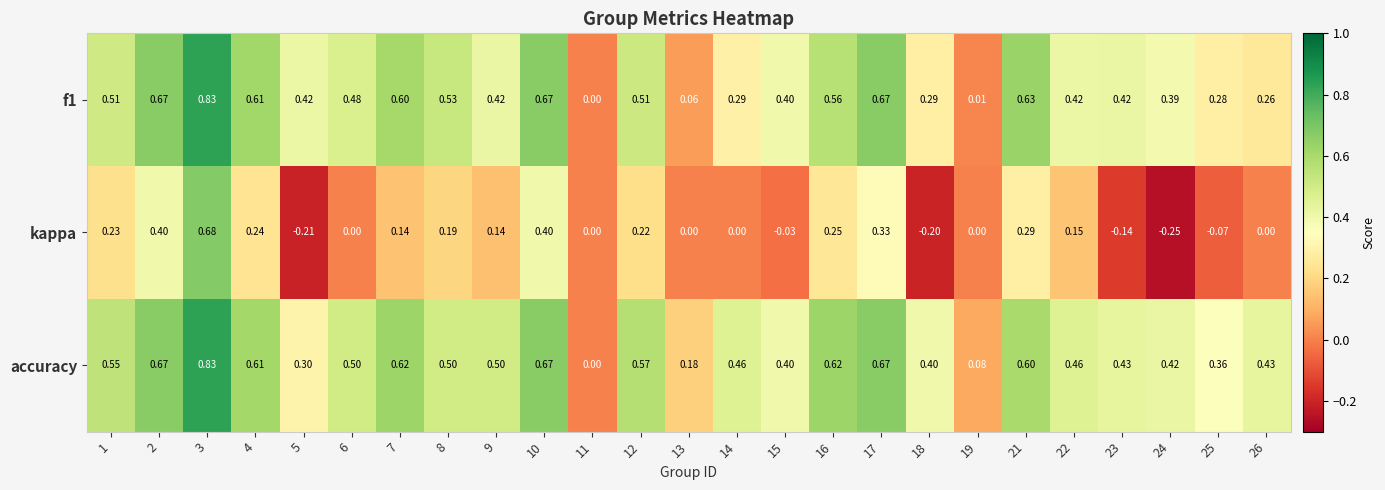

Is the value of accuracy at 12 greater than the value of kappa at 23?

Yes